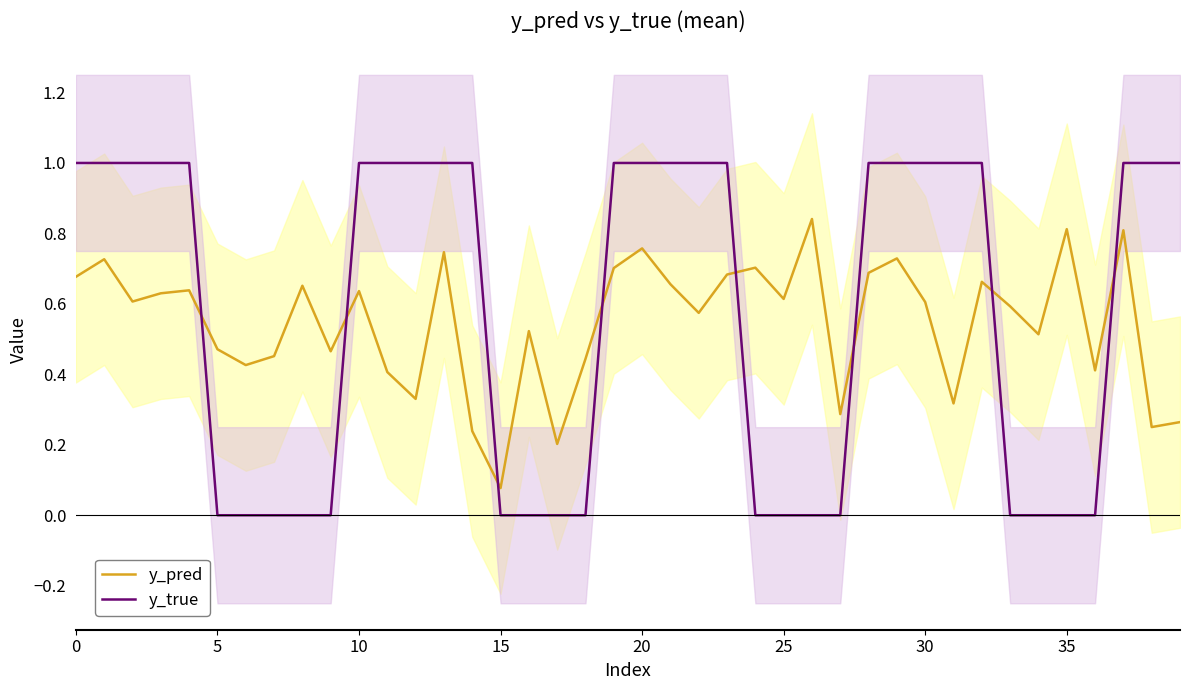

Which series changed the most between 0 and 14?

y_pred